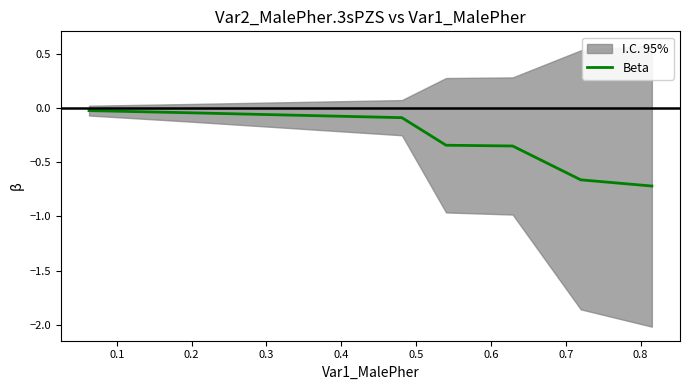

What is the difference between the maximum and second lowest values?

0.6